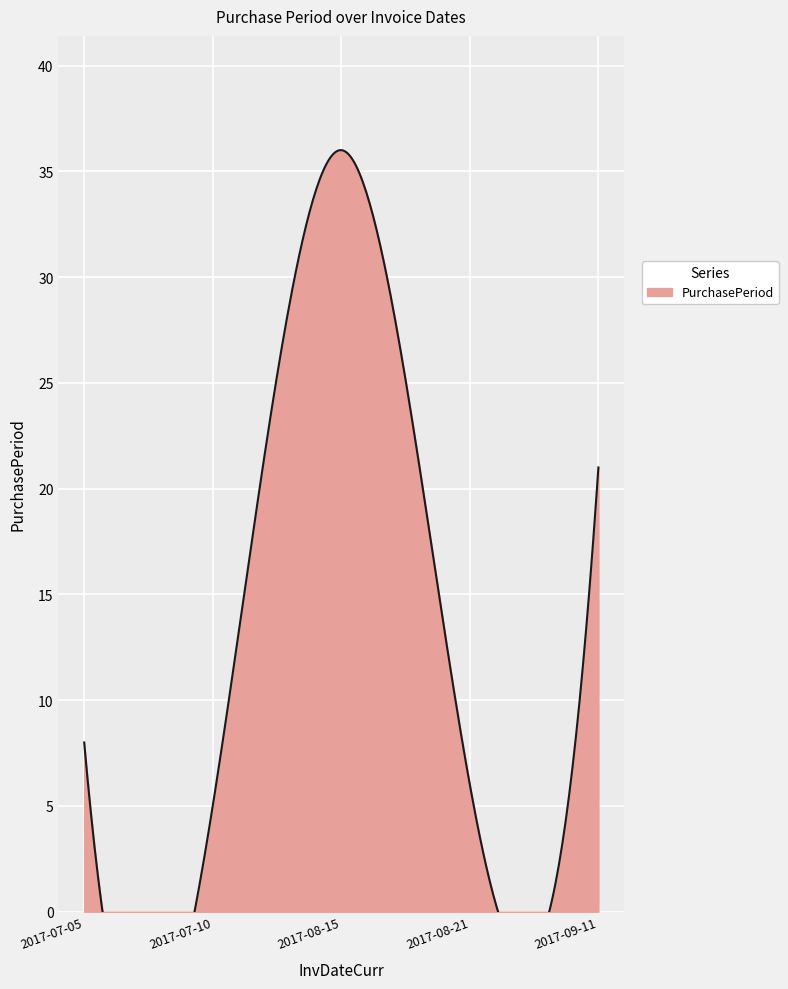

How many points are higher than both their immediate neighbors (excluding endpoints)?

1